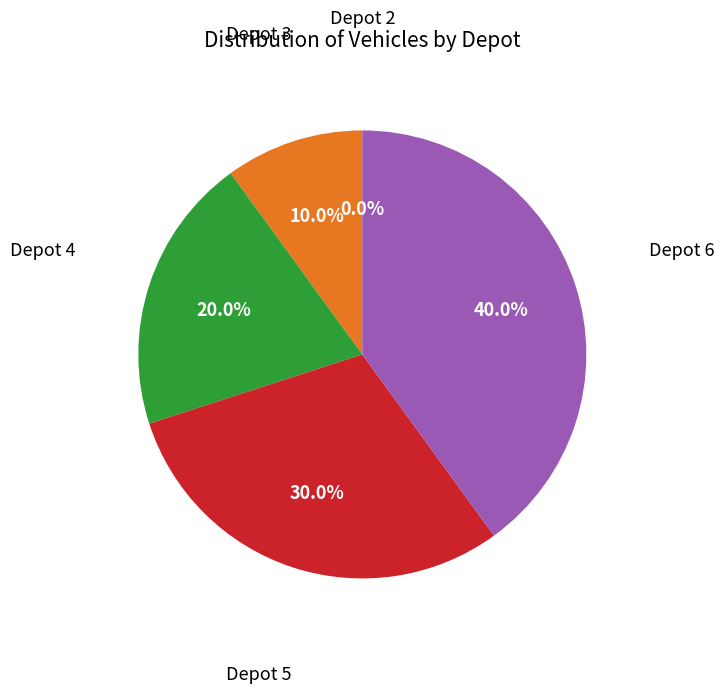

The Depot 6 slice represents 27% of the pie. True or false?

False